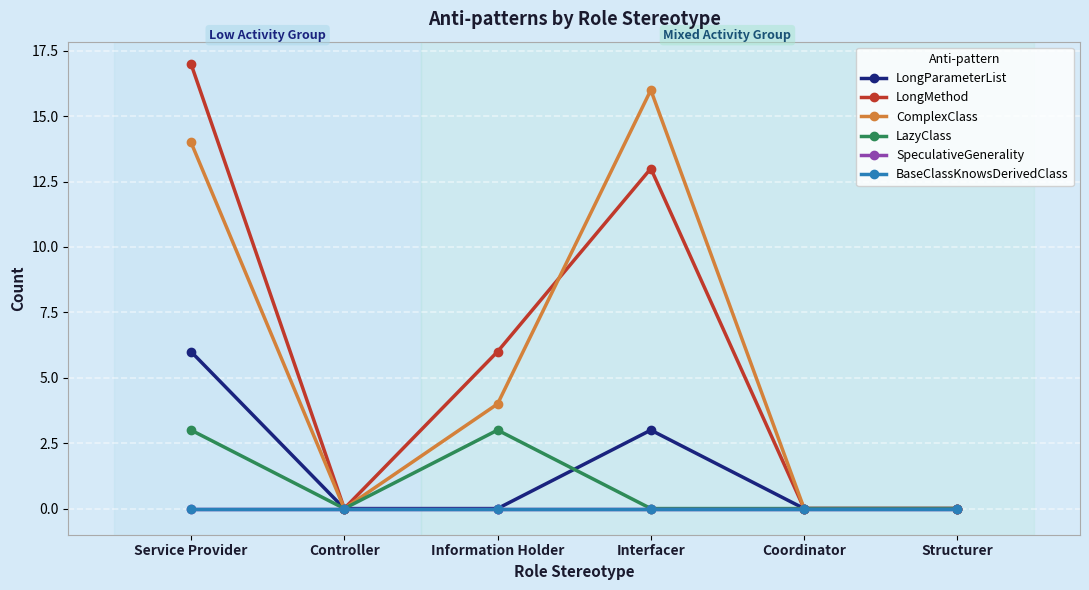

True or false: SpeculativeGenerality and ComplexClass cross at least once.

False